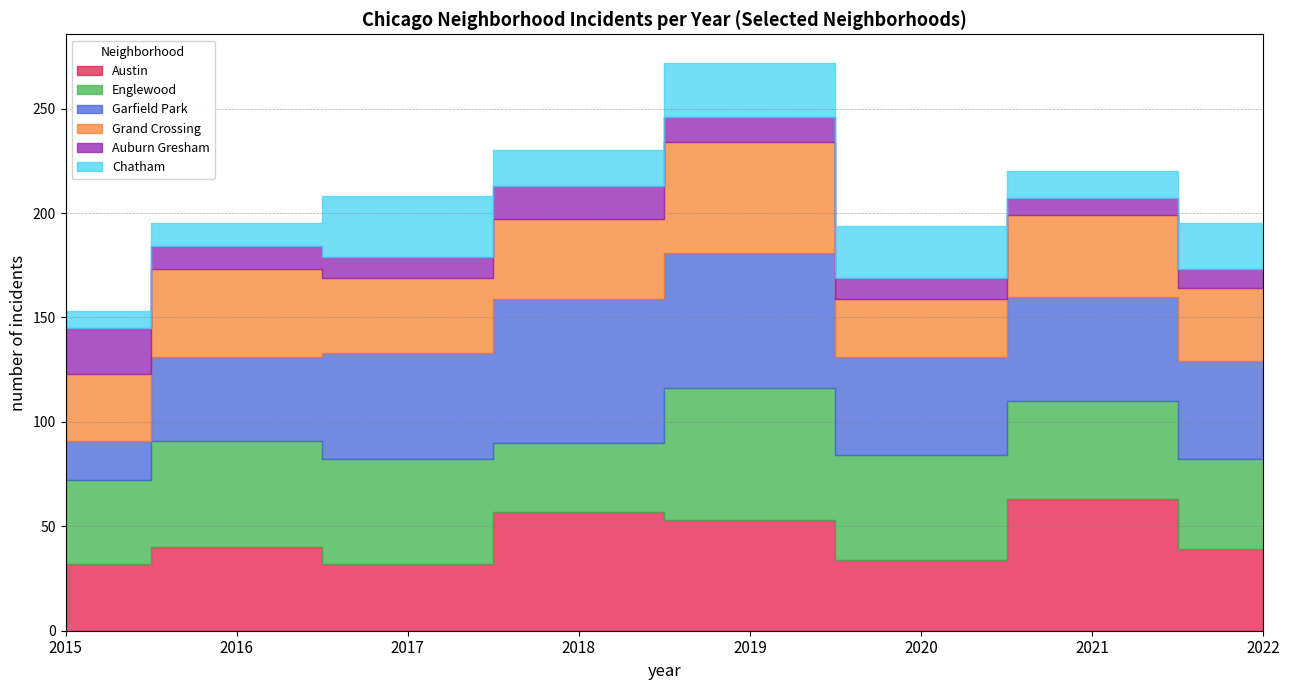

At which category does Grand Crossing reach its first local peak?

2016